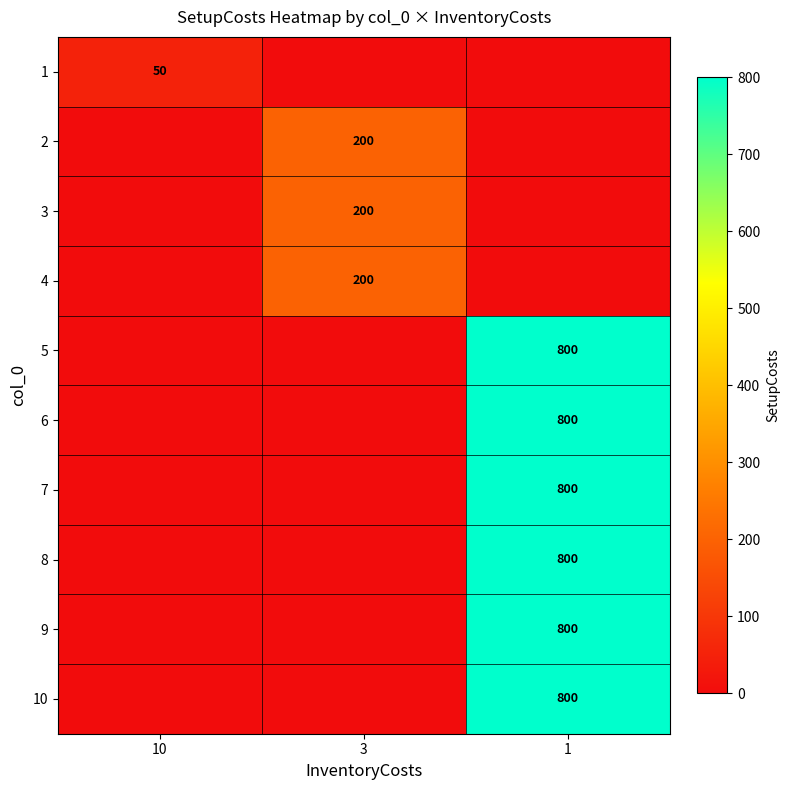

Is it true that 8 equals 1243 at 1?

False